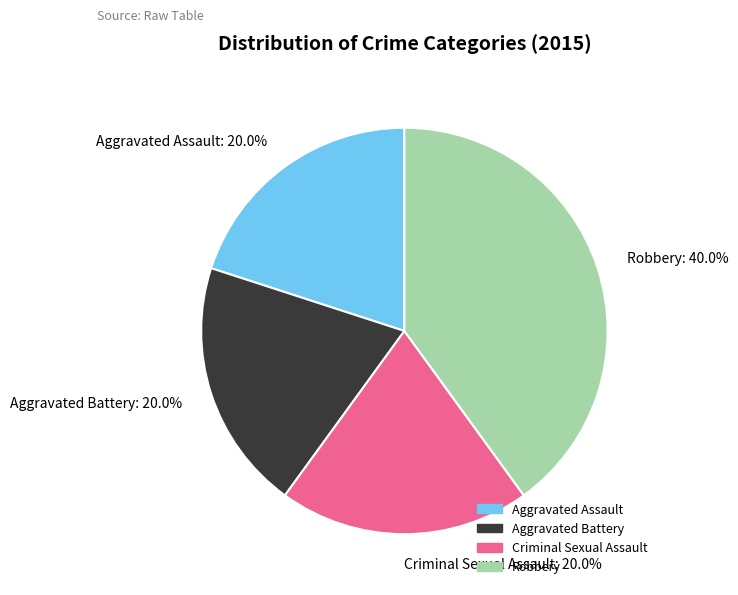

What is the ratio of the value at Aggravated Battery to the value at Robbery?

0.5